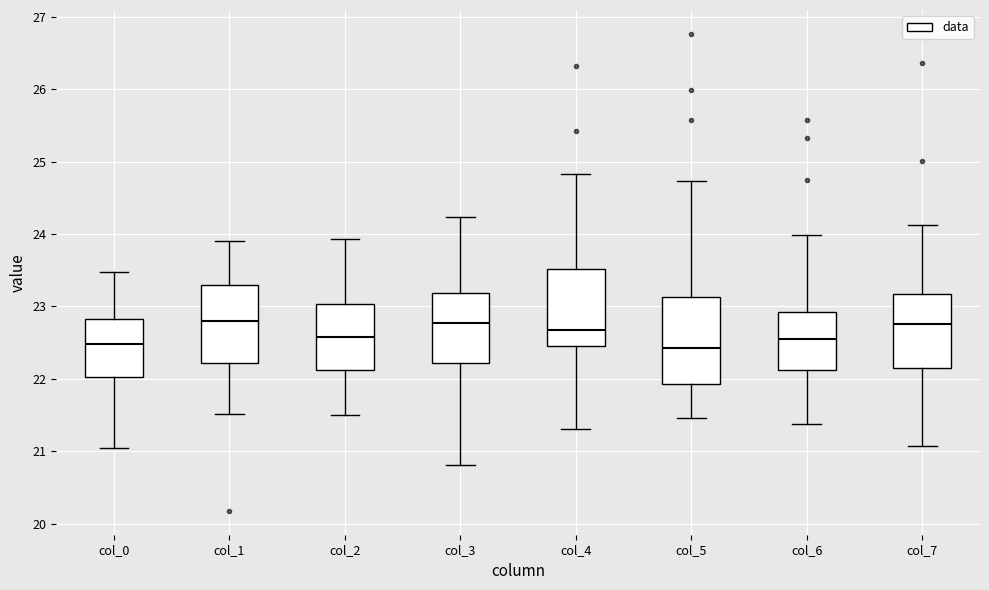

Comparing the boxes themselves (not the whiskers), which one is the tallest?

col_5